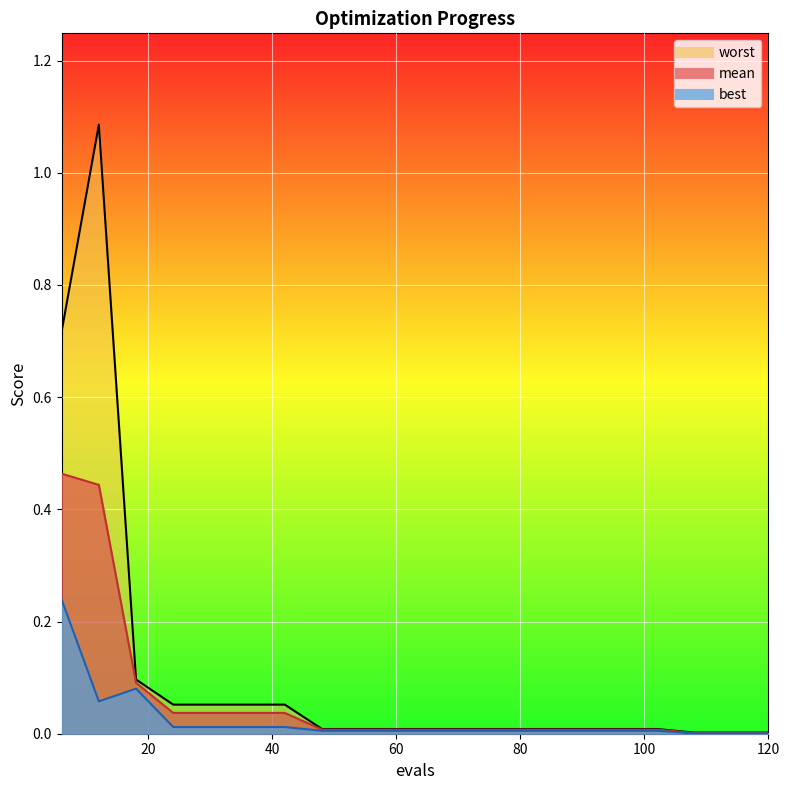

True or false: mean has a value of 0.0 at 84.

False